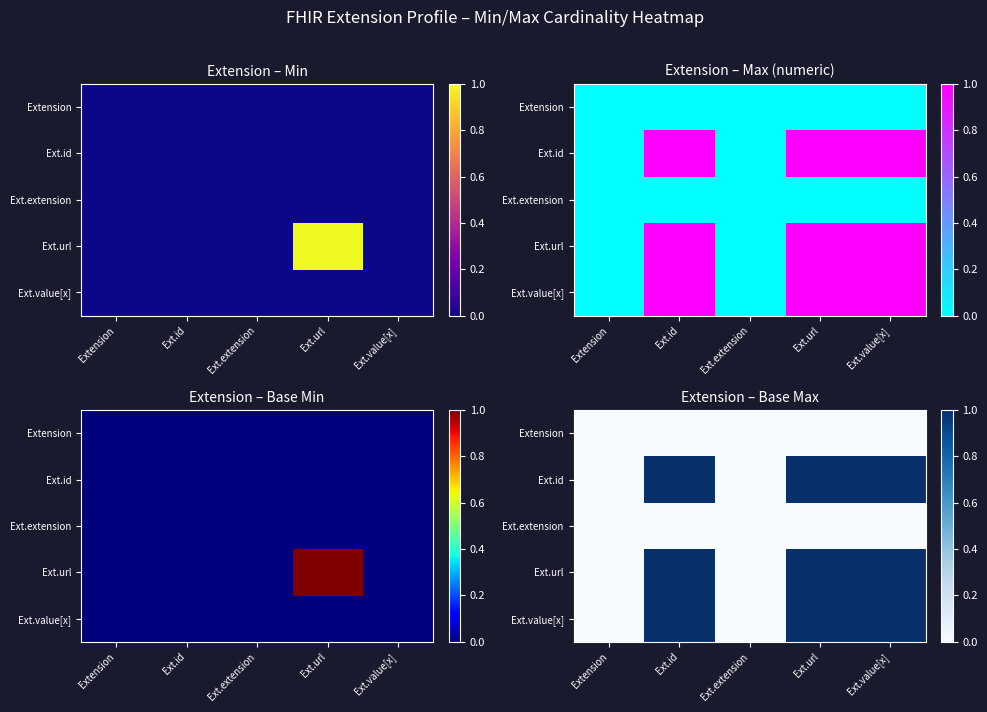

What is the sum of all Ext.value[x] values?

3